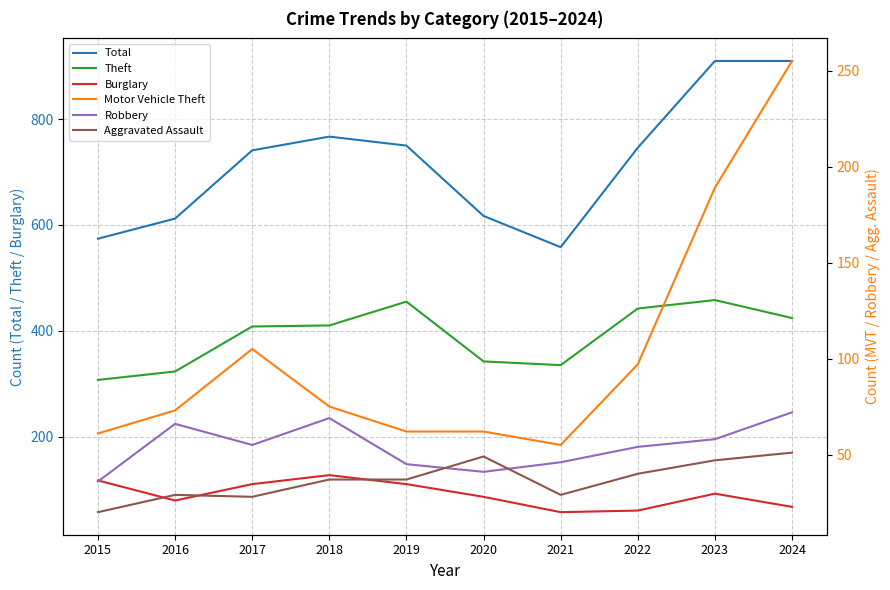

What is the sum of all Aggravated Assault values?

367